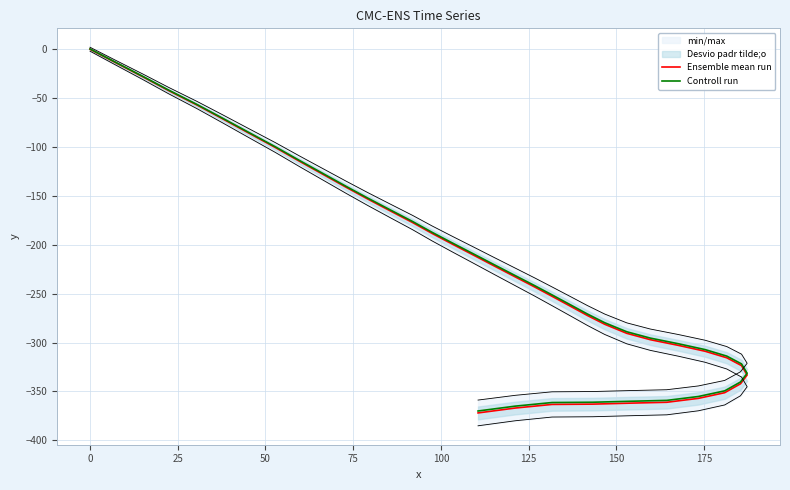

Reading right to left, extract all data points from this chart.

Ensemble mean run: -372.0	-367.0	-363.3	-363.0	-362.0	-361.1	-357.1	-351.3	-342.2	-333.2	-323.6	-315.6	-308.9	-302.9	-297.1	-290.6	-281.3	-272.4	-263.4	-253.3	-243.3	-232.3	-221.3	-210.4	-199.4	-188.4	-177.2	-165.2	-153.3	-141.2	-128.0	-114.8	-100.5	-85.3	-71.2	-57.1	-42.1	-28.1	-14.1	0.0
Controll run: -370.0	-365.0	-361.4	-361.1	-360.1	-359.2	-355.2	-349.4	-340.4	-331.4	-321.8	-313.9	-307.2	-301.2	-295.5	-289.0	-279.7	-270.9	-261.9	-251.9	-241.9	-231.0	-220.0	-209.2	-198.2	-187.3	-176.1	-164.2	-152.3	-140.3	-127.1	-114.0	-99.7	-84.6	-70.6	-56.5	-41.6	-27.7	-13.7	0.3